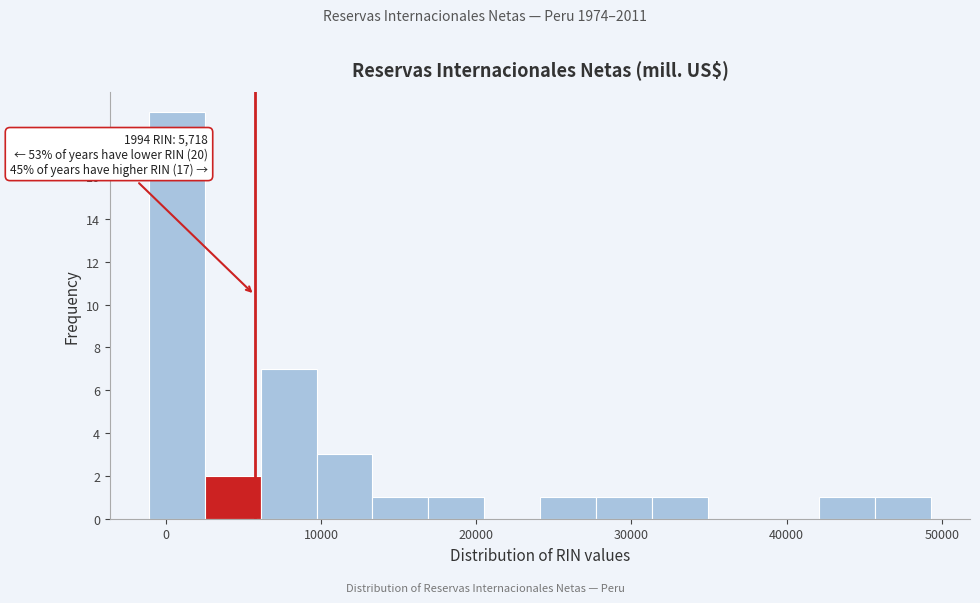

Around what value on the x-axis is the tallest bar? Give the approximate position of its centre, as read against the axis.

1000